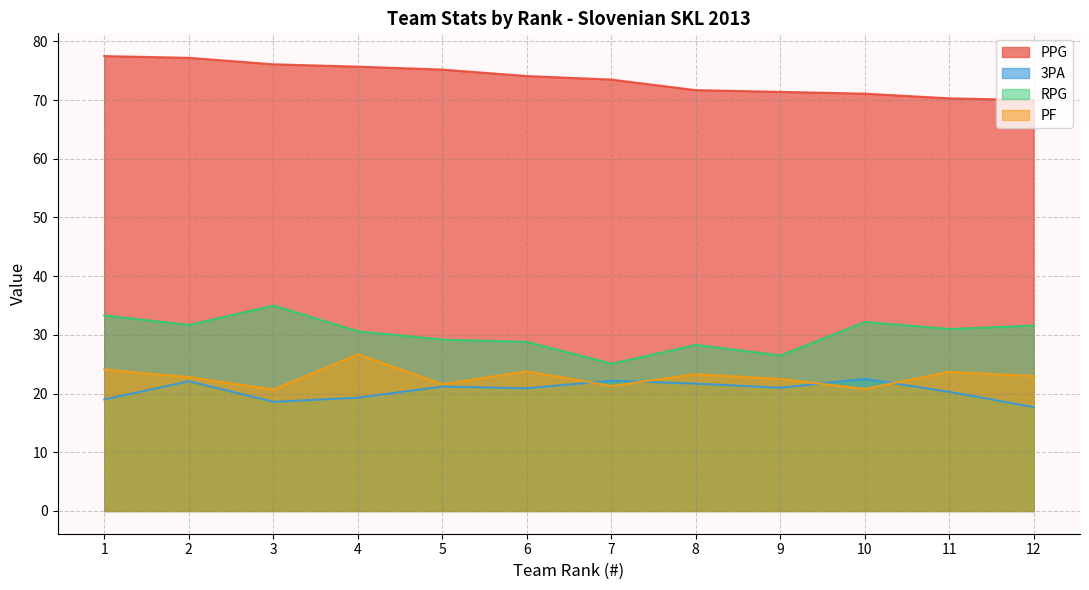

Reading right to left, extract all data points from this chart.

PPG: 12=70.0	11=70.3	10=71.1	9=71.4	8=71.7	7=73.5	6=74.1	5=75.2	4=75.7	3=76.1	2=77.2	1=77.5
3PA: 12=17.7	11=20.3	10=22.5	9=21.0	8=21.7	7=22.2	6=20.9	5=21.2	4=19.3	3=18.6	2=22.1	1=19.0
RPG: 12=31.6	11=31.0	10=32.2	9=26.5	8=28.3	7=25.1	6=28.8	5=29.2	4=30.6	3=35.0	2=31.7	1=33.3
PF: 12=23.0	11=23.7	10=20.8	9=22.5	8=23.3	7=21.3	6=23.8	5=21.6	4=26.7	3=20.7	2=22.8	1=24.1